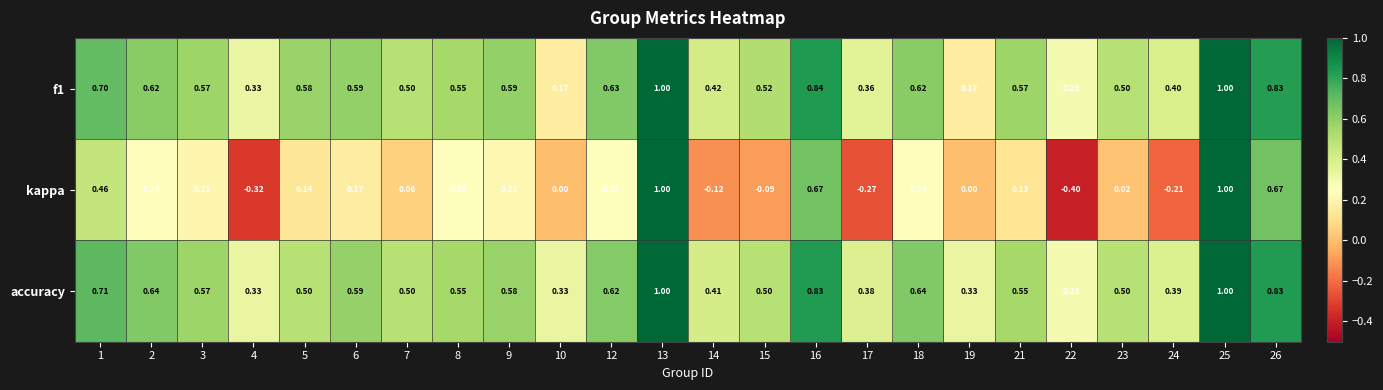

Between 18 and 26, which series saw the biggest shift?

kappa